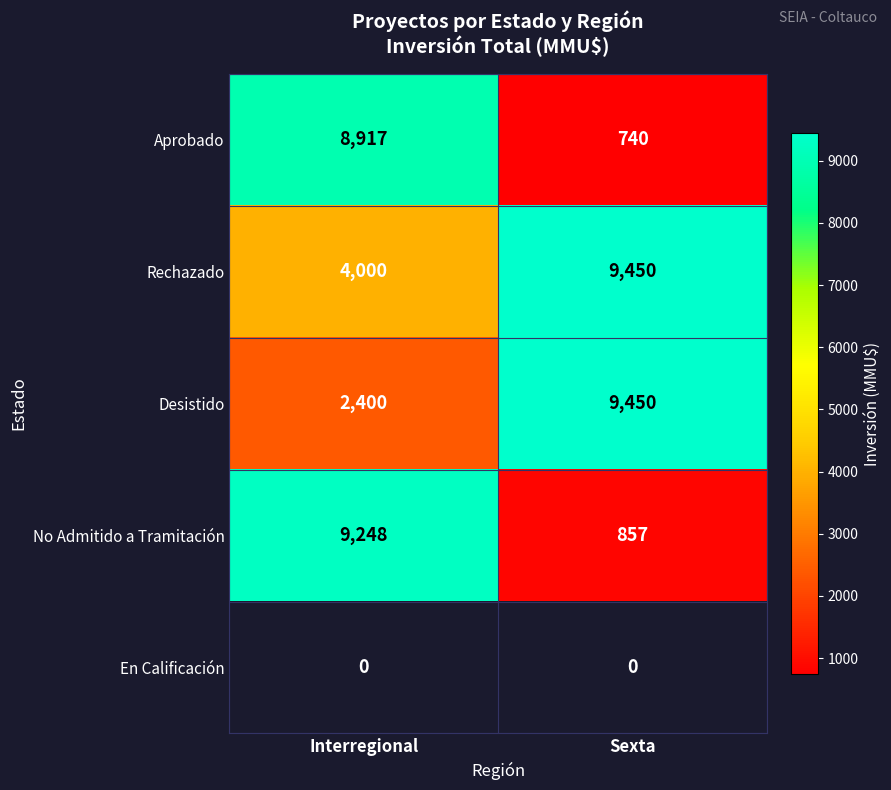

True or false: Aprobado has a value of 14555 at Interregional.

False